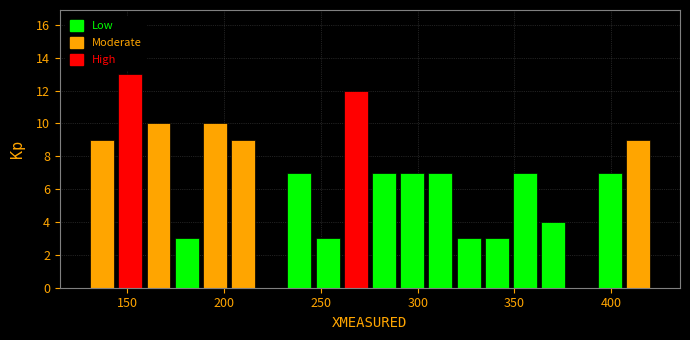

Around what value on the x-axis is the tallest bar? Give the approximate position of its centre, as read against the axis.

150